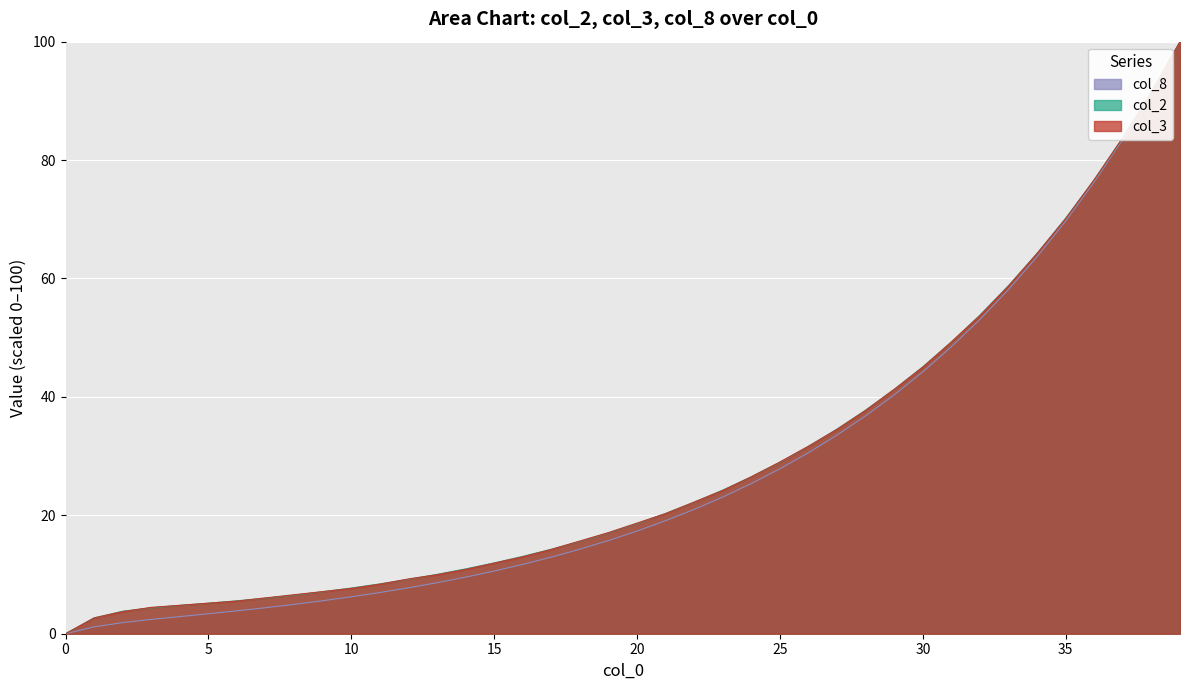

Which series has the largest total across all categories?

col_2